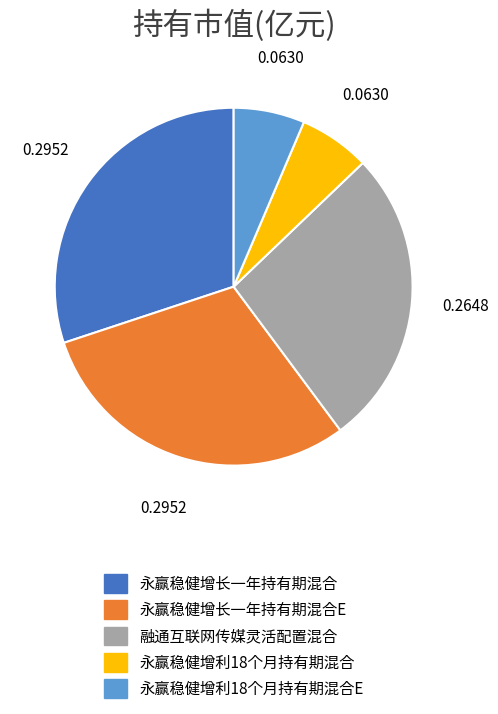

Count the number of slices in the pie.

5